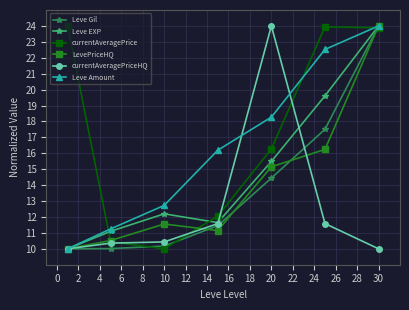

What is the minimum value shown in the chart?

10.0